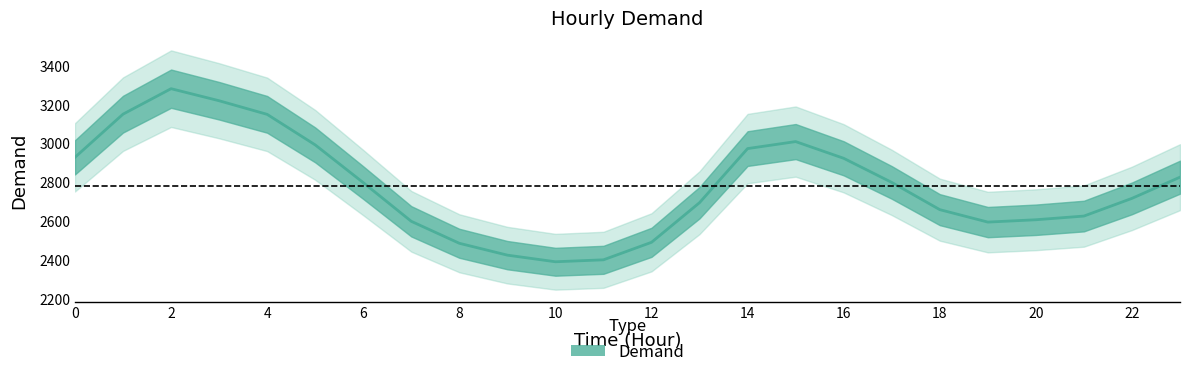

Approximately how many times larger is the value at 16 compared to 18?

1.1